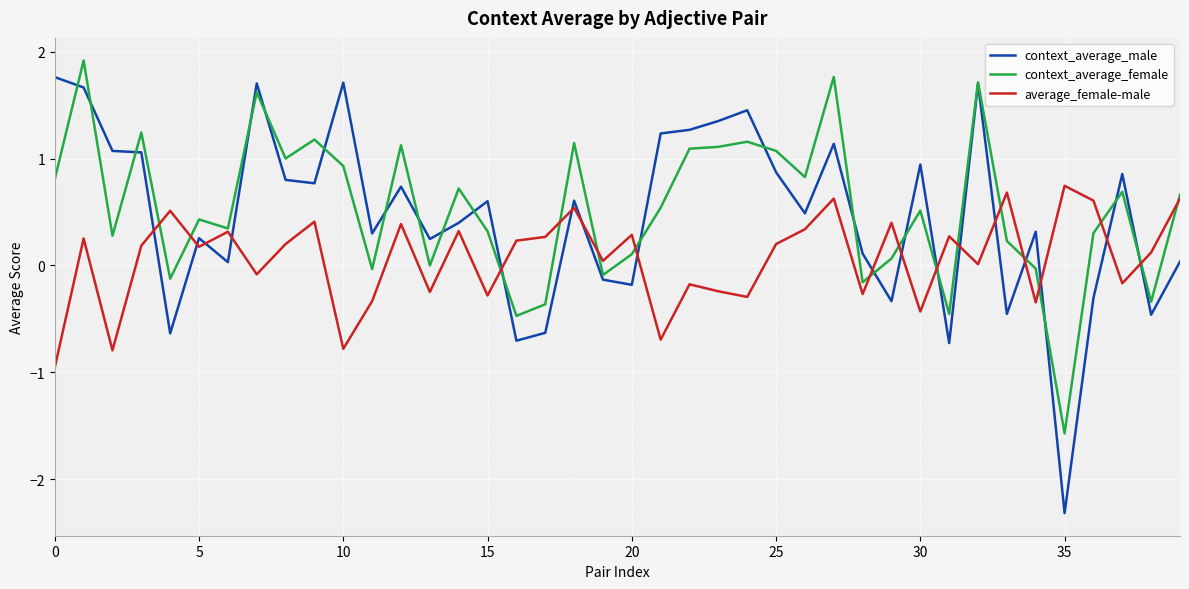

How many lines are shown in the chart?

3